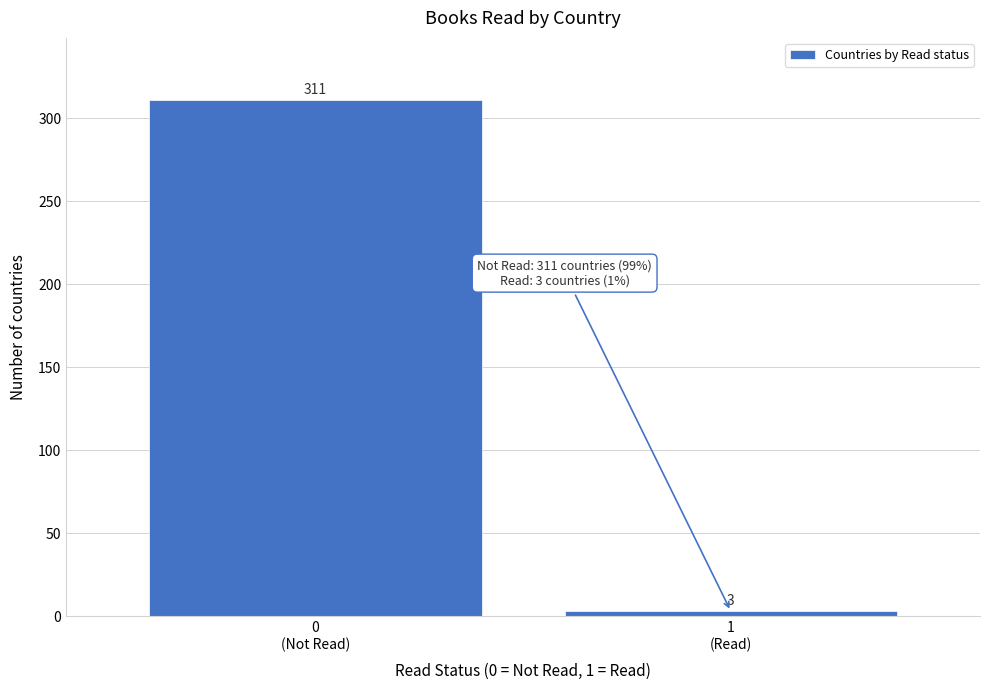

Reading left to right, what are all the values shown in this chart?

311	3